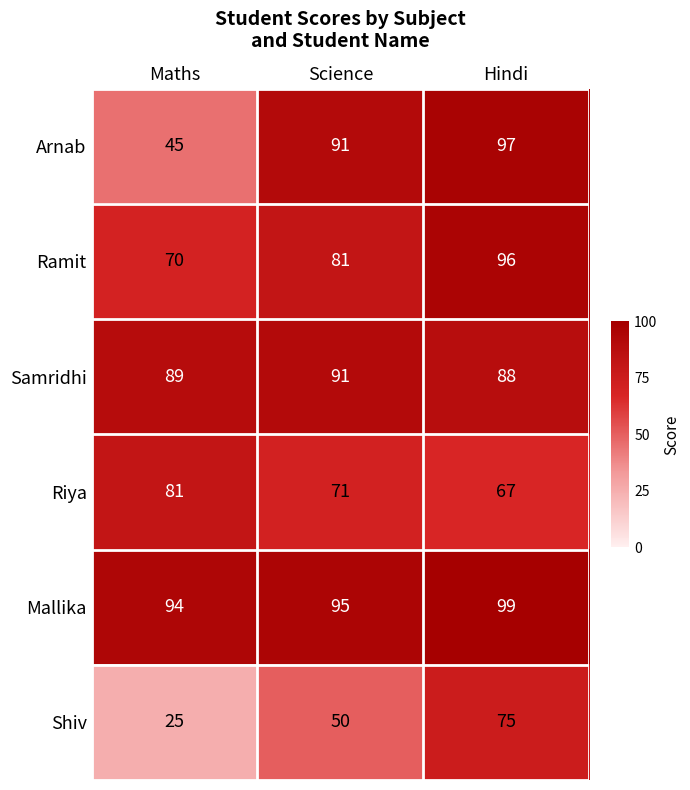

What is the maximum value shown in the chart?

99